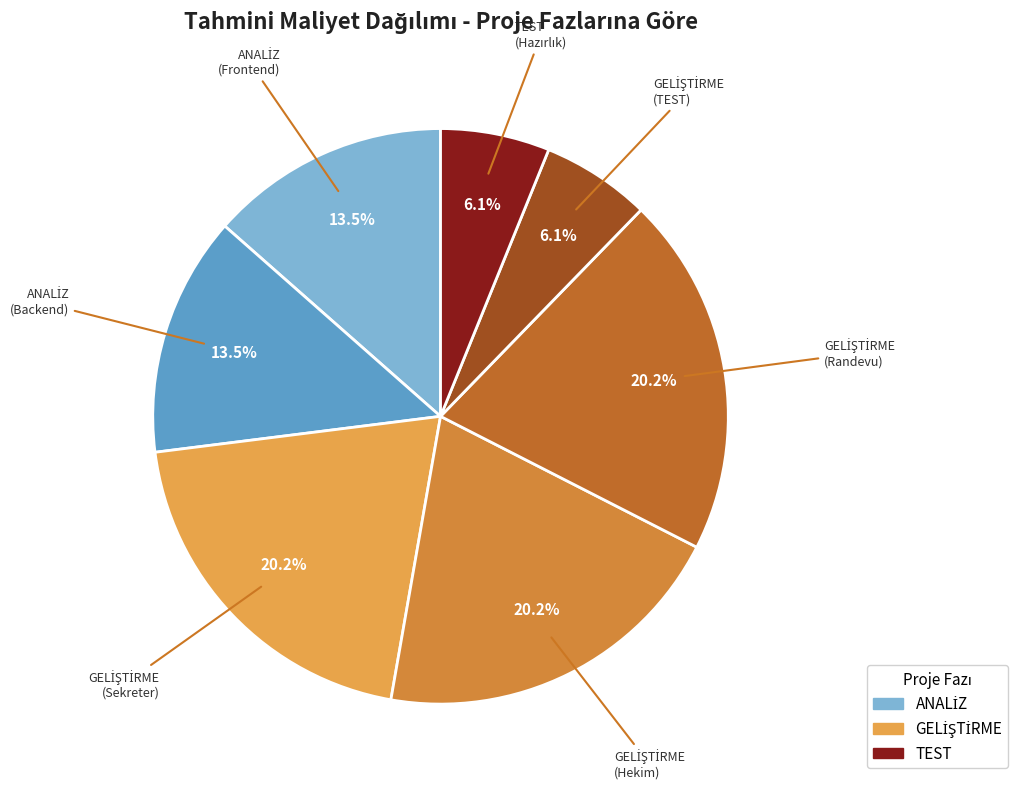

How many slices are in this pie chart?

7